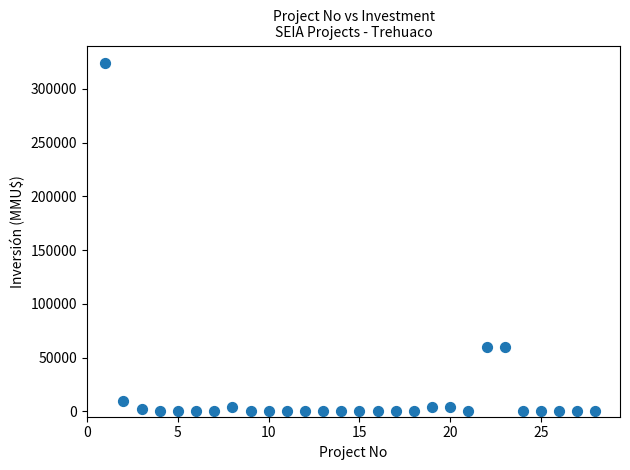

What is the range of X values (max minus min)?

27